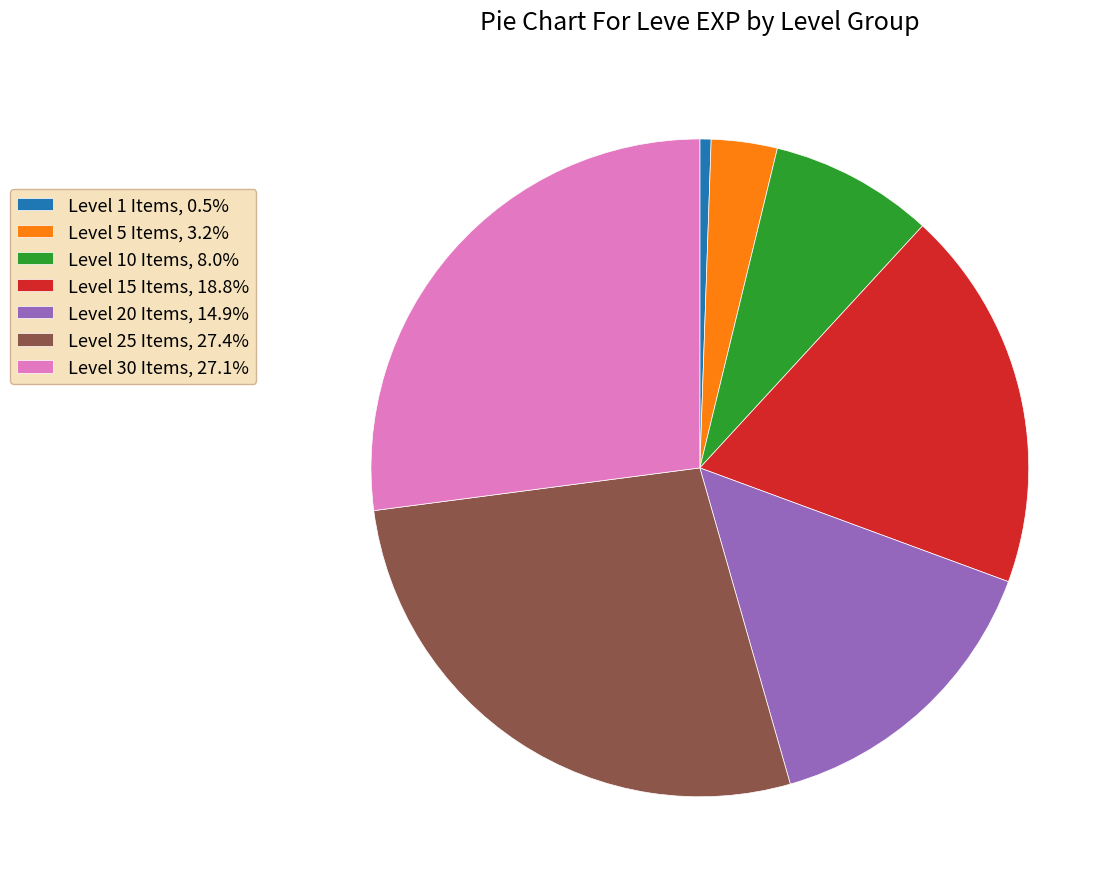

How many slices are in this pie chart?

7